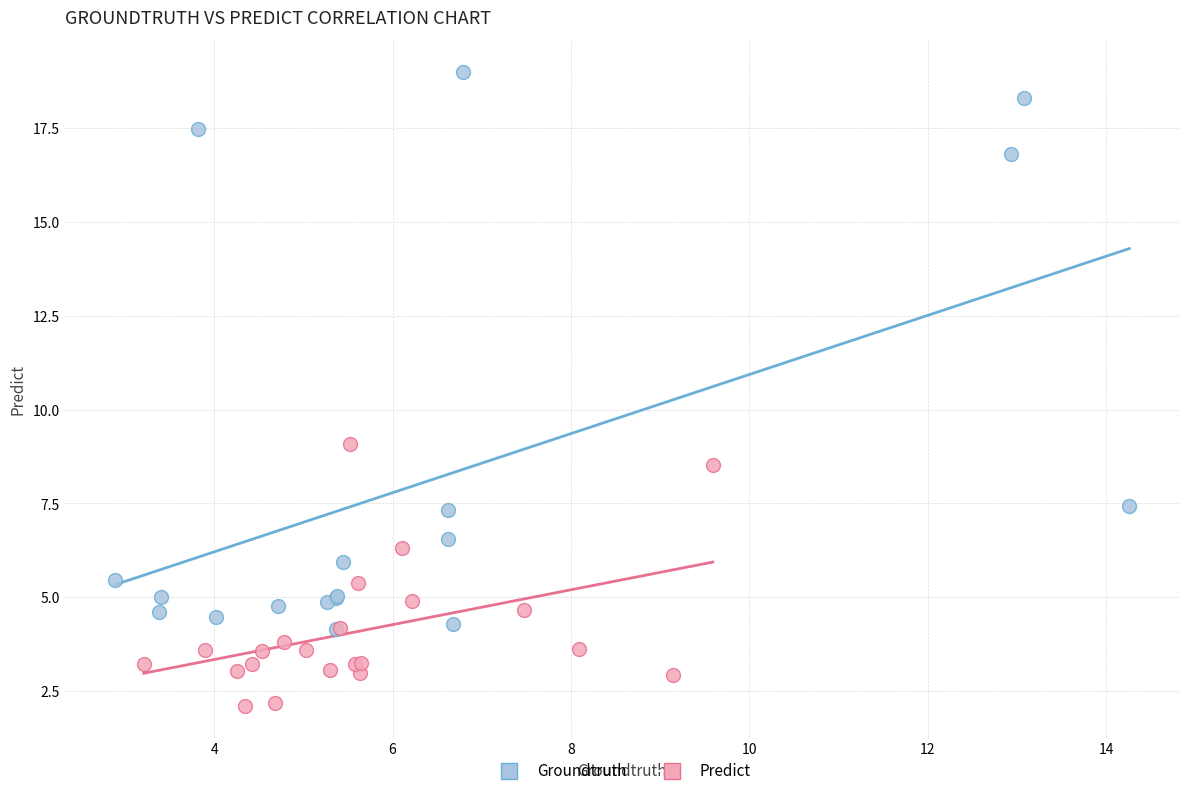

Which series contains the lowest Y value?

Predict